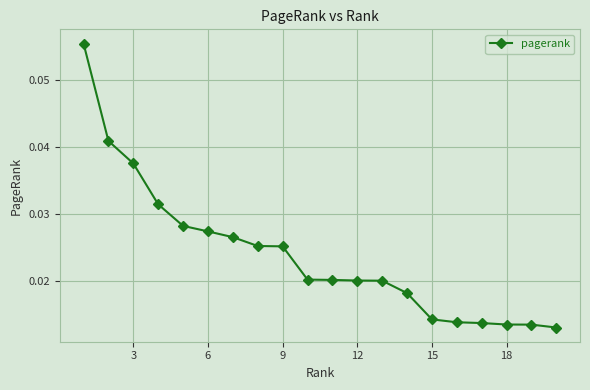

How many data points does each series have?

20